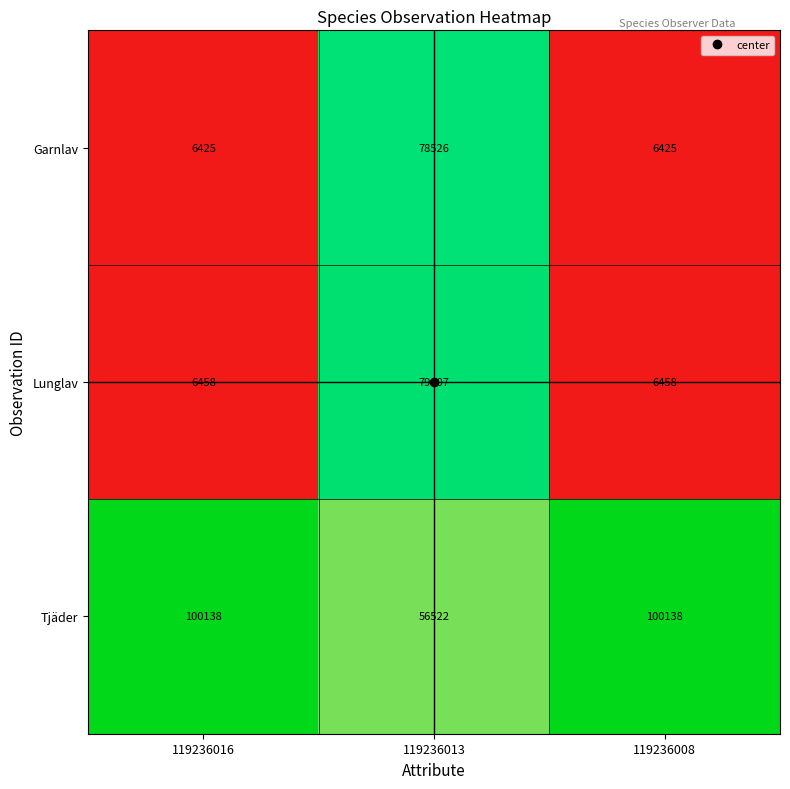

At which label does Lunglav reach its peak?

119236013